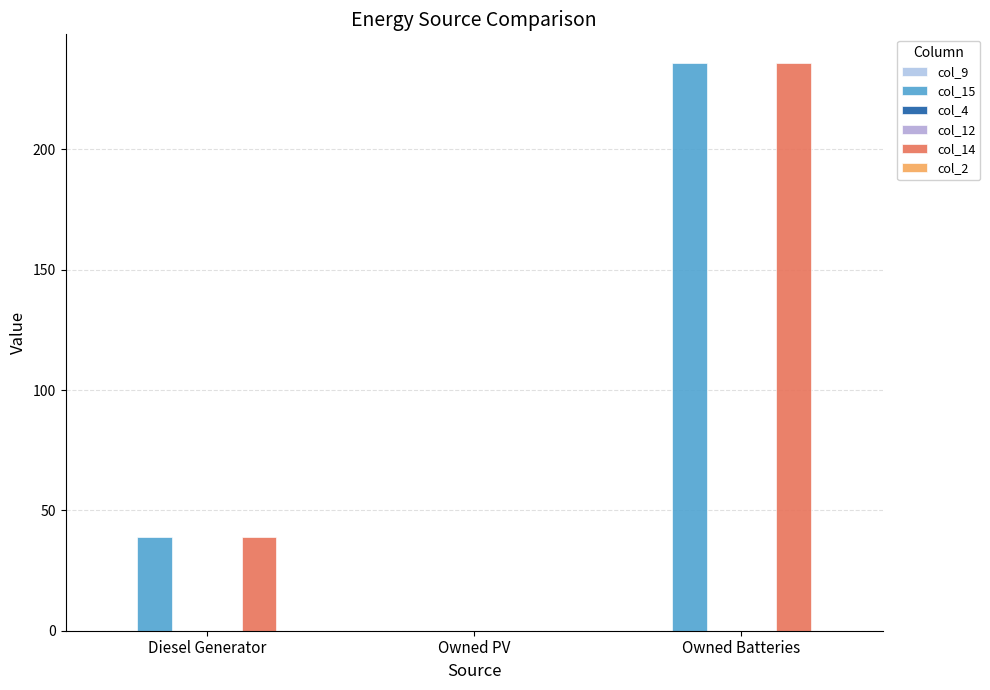

Reading right to left, extract all data points from this chart.

col_9: 0.0	0.0	0.0
col_15: 236.0	0.0	39.0
col_4: 0.0	0.0	0.0
col_12: 0.0	0.0	0.0
col_14: 236.0	0.0	39.0
col_2: 0.0	0.0	0.0